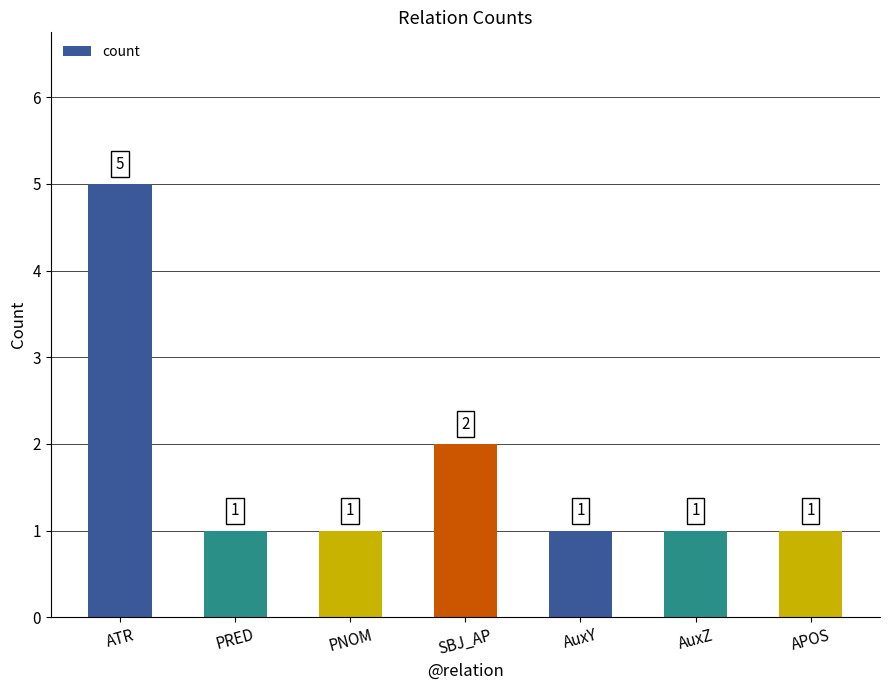

Which label corresponds to the largest value in the chart?

ATR